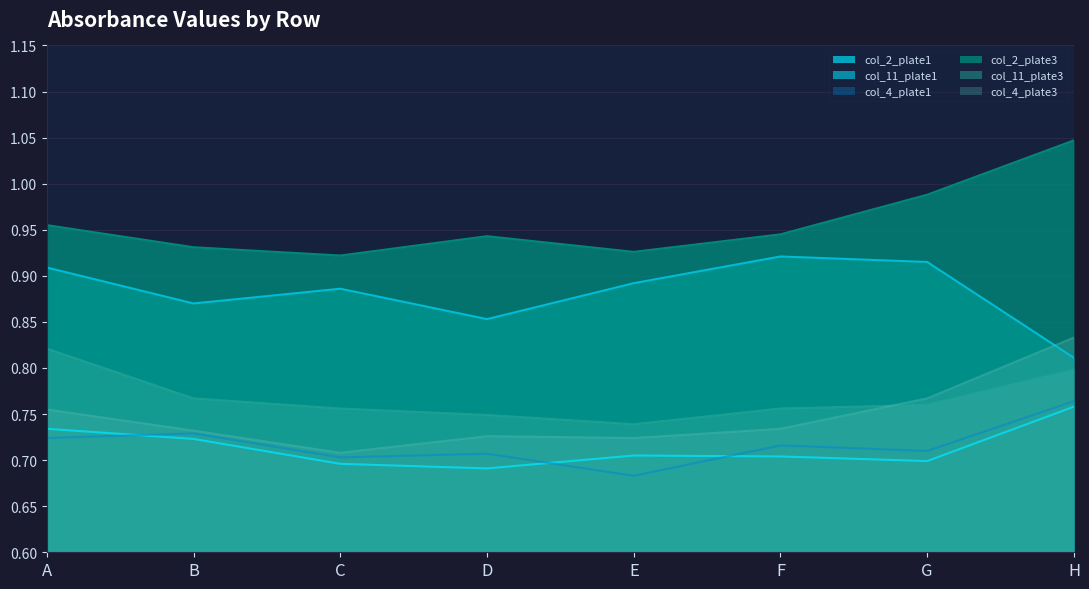

True or false: col_2_plate1 has more than 0 points higher than both neighbors.

True